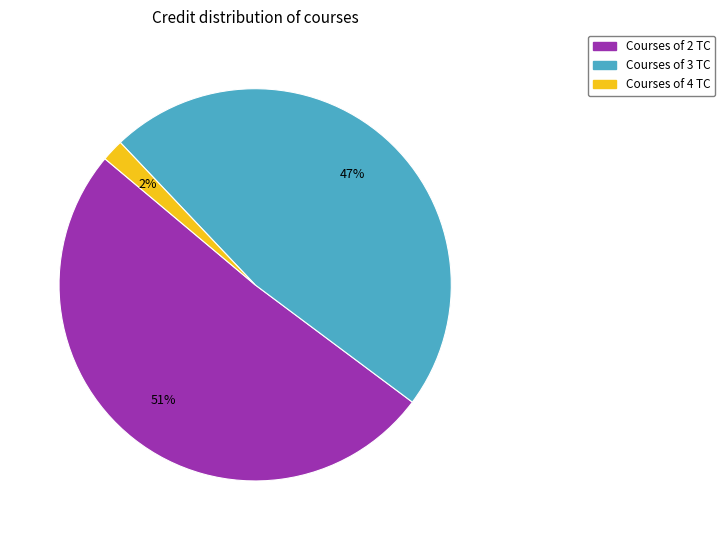

Is there a majority slice in this chart?

Yes